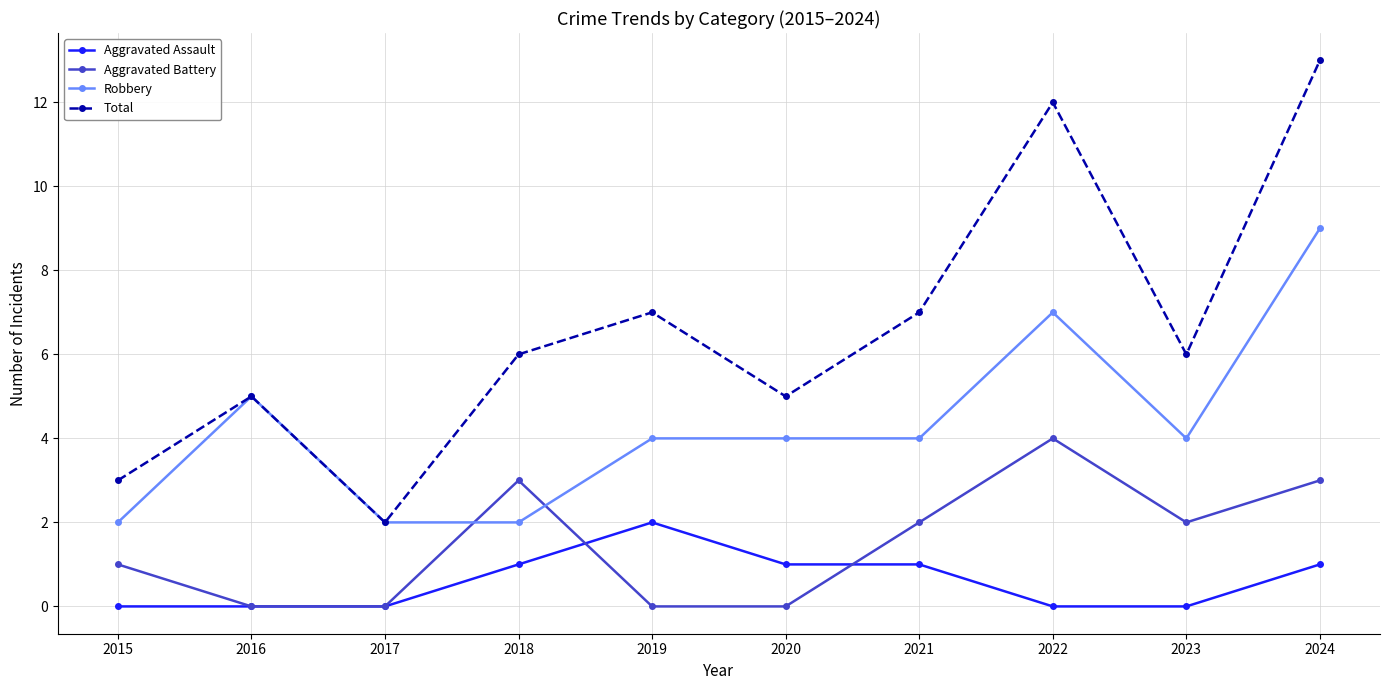

In Total, how many points are lower than both neighbors (excluding endpoints)?

3